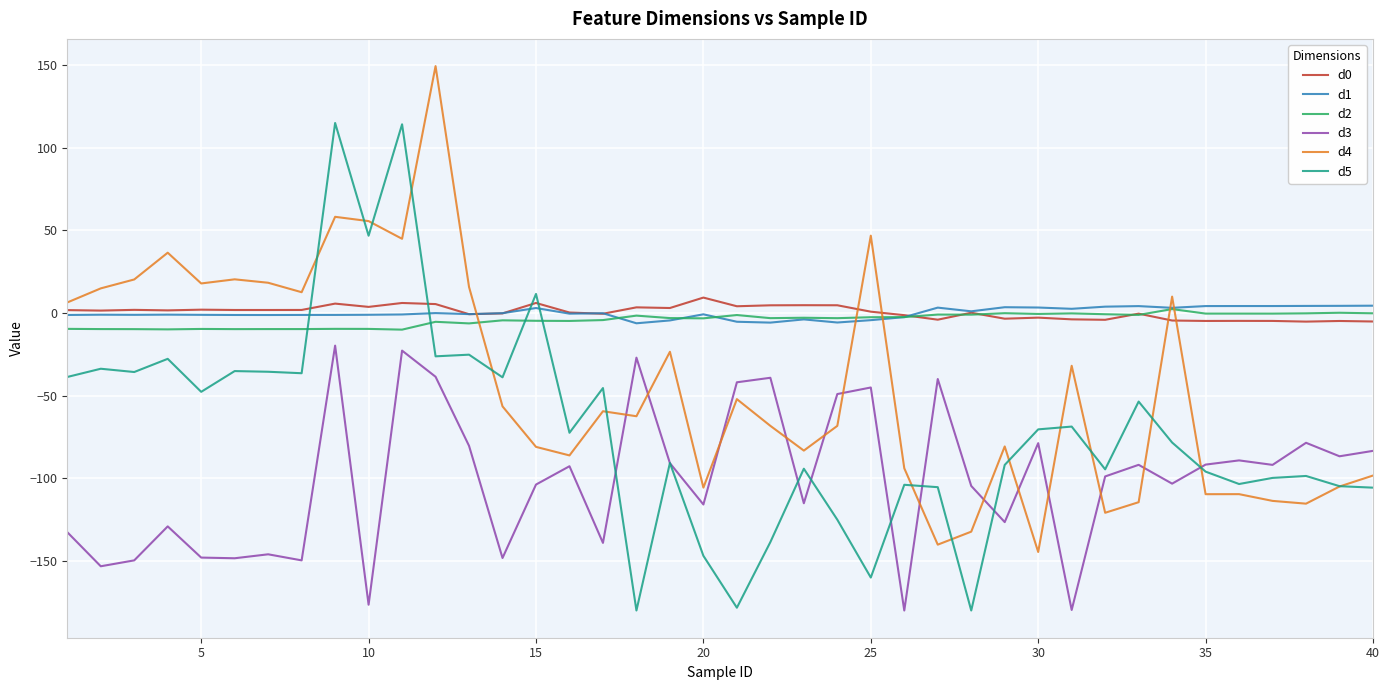

True or false: d5 and d2 cross at least once.

True